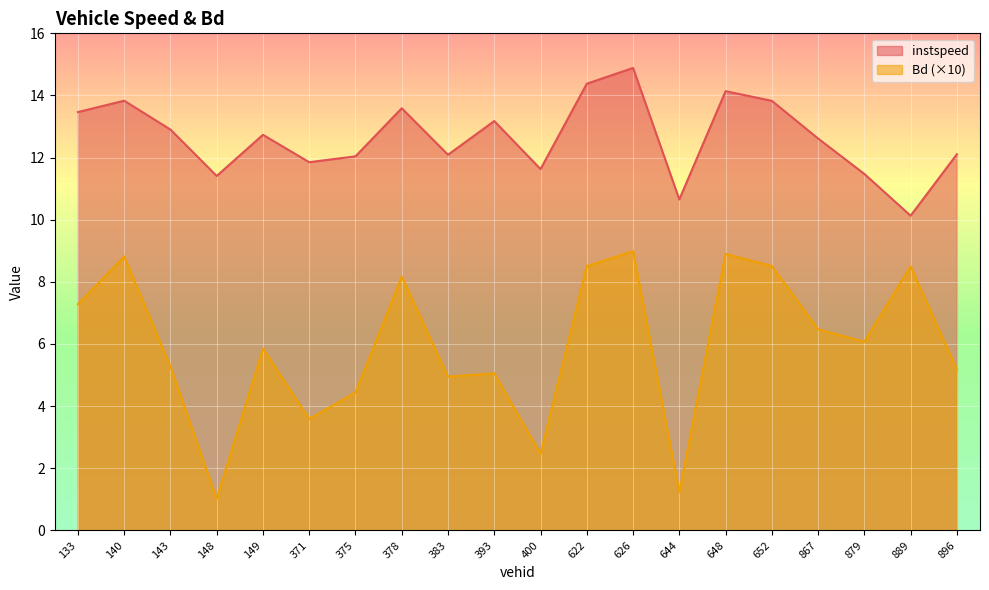

What is the spread (max minus min) of values at 383?

7.1